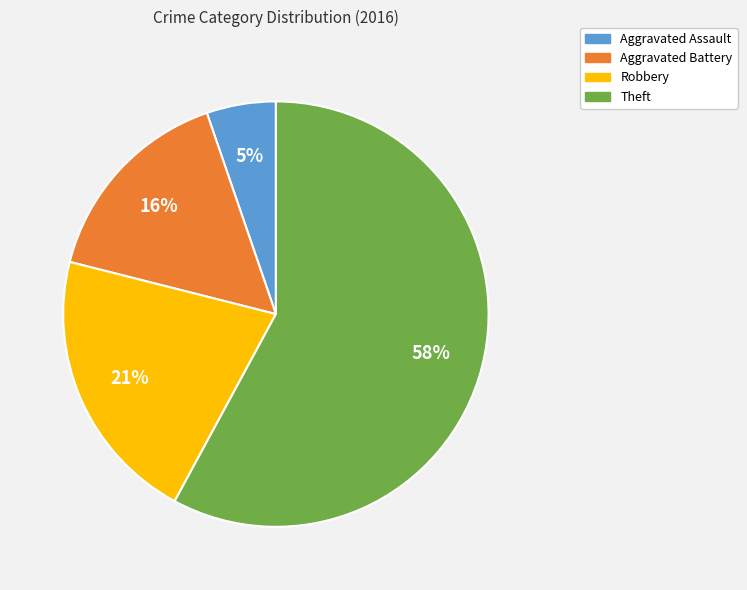

What is the smallest slice in the pie chart?

Aggravated Assault